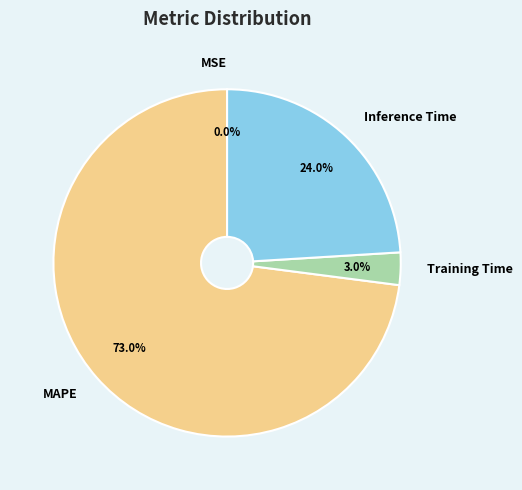

How much of the chart is everything except Inference Time?

76.0%